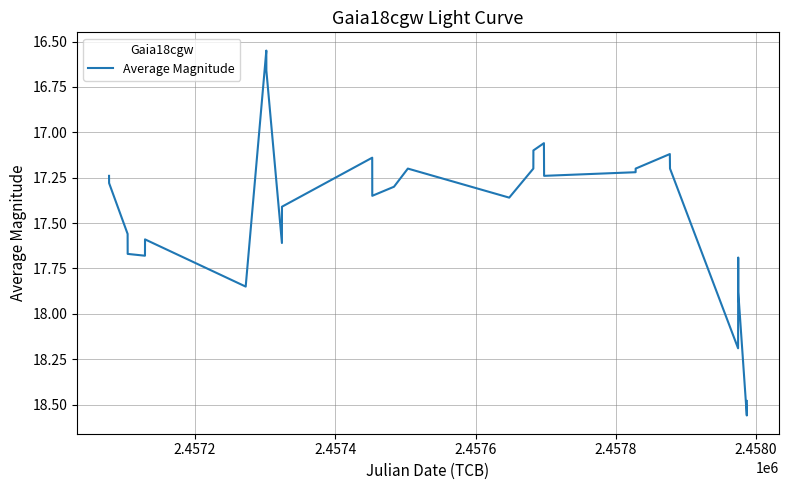

How many lines are shown in the chart?

1